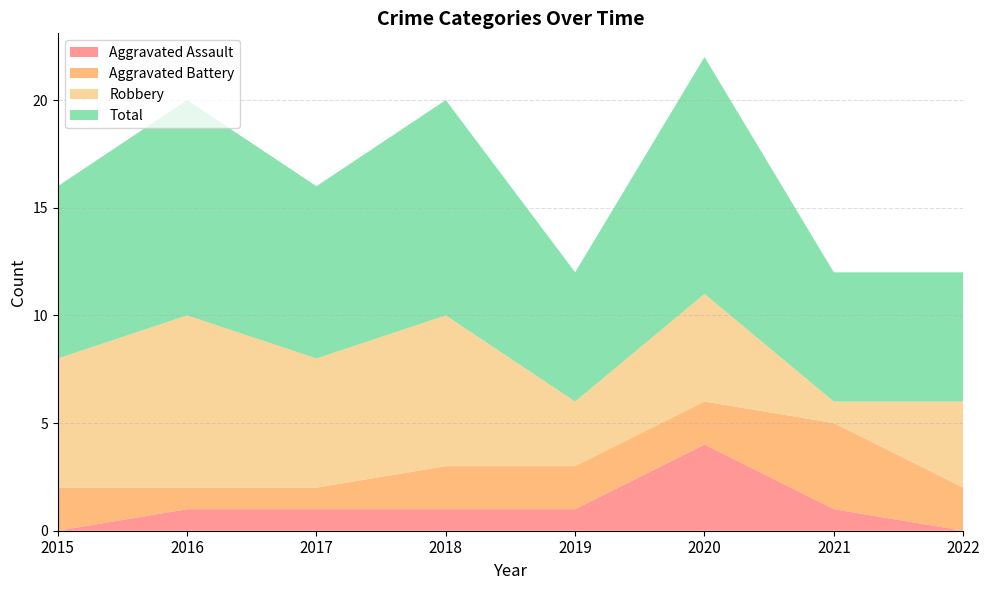

Reading right to left, what are all the values shown in this chart?

Aggravated Assault: 0	1	4	1	1	1	1	0
Aggravated Battery: 2	4	2	2	2	1	1	2
Robbery: 4	1	5	3	7	6	8	6
Total: 6	6	11	6	10	8	10	8